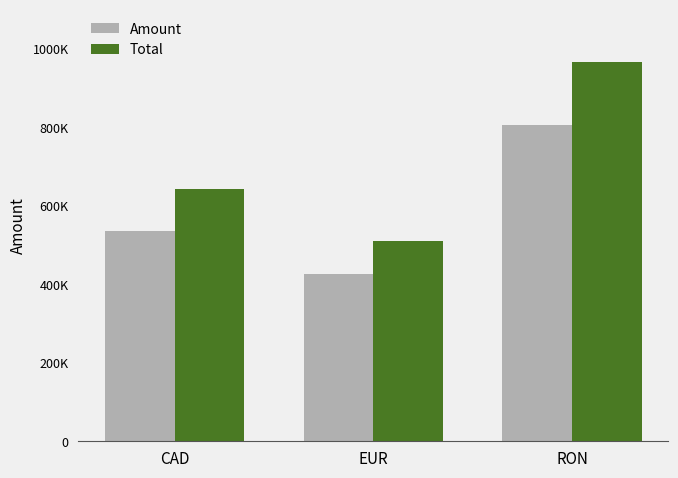

The Amount series shows 737223 at CAD. True or false?

False